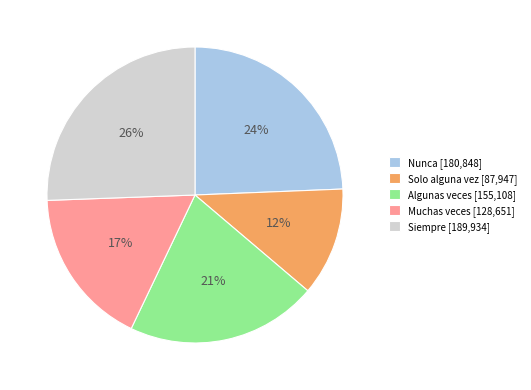

Which has a higher value, Siempre or Muchas veces?

Siempre